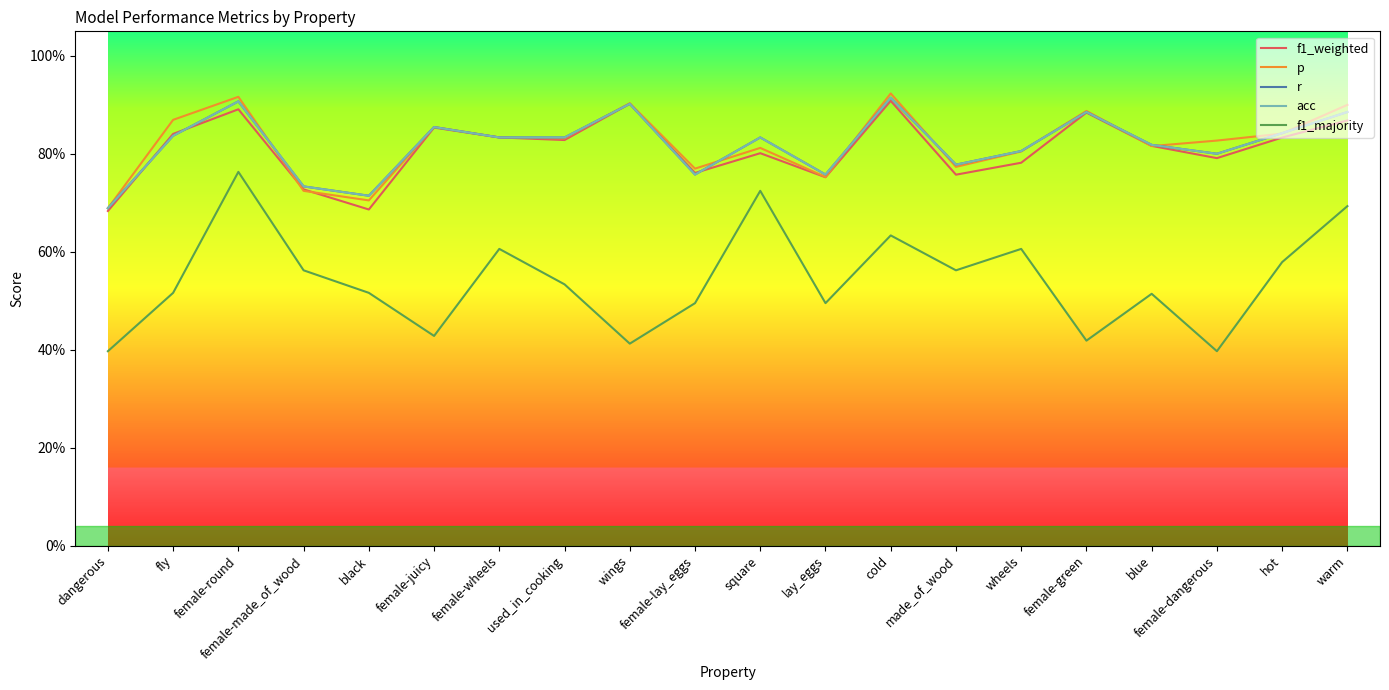

At how many categories does at least one series exceed 0?

20